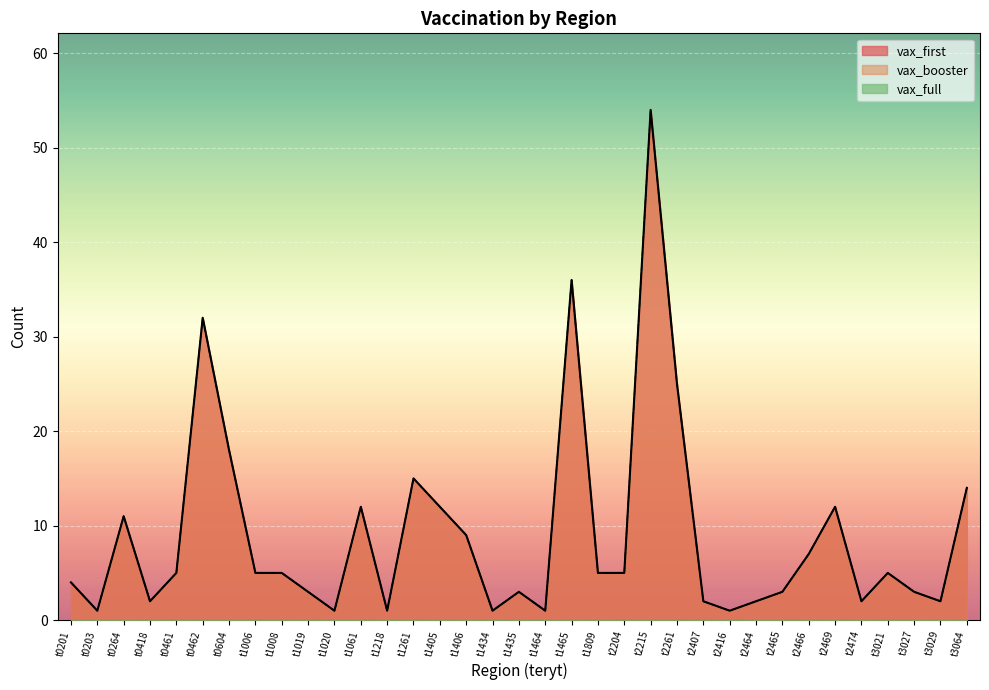

The value of vax_booster at t2204 is 5. True or false?

True